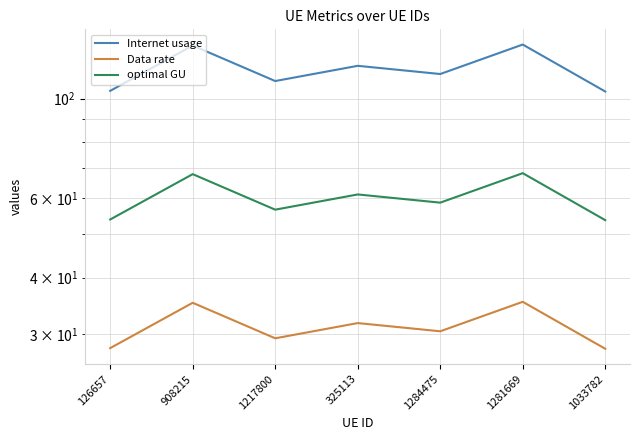

What is the spread (max minus min) of values at 908215?

96.1